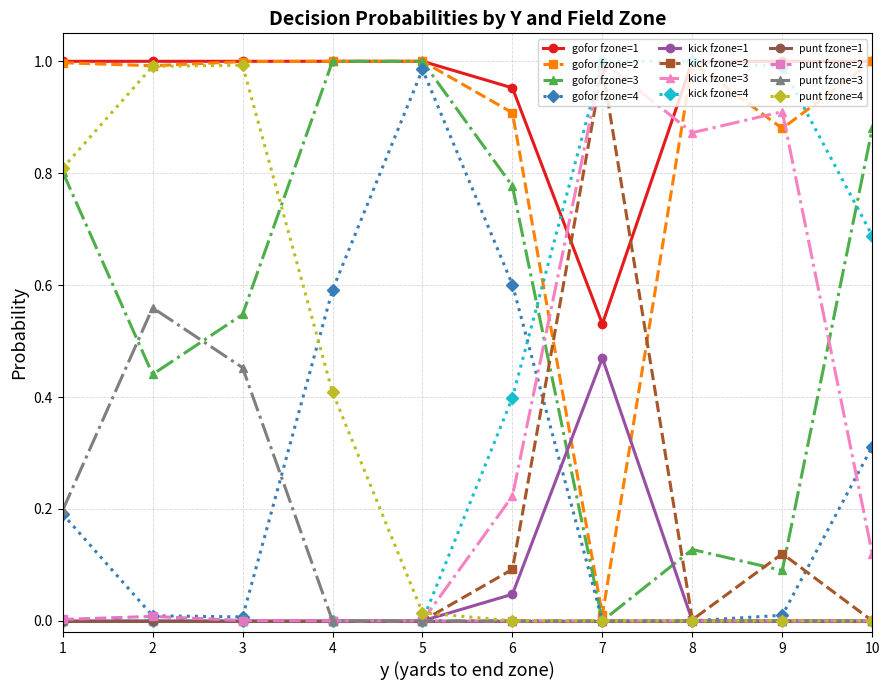

Which series has the largest total across all categories?

gofor fzone=1